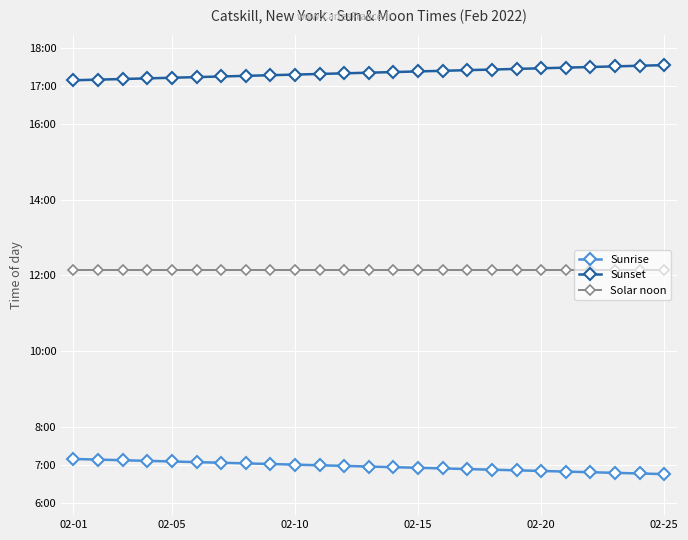

What is the greatest value displayed?

1053